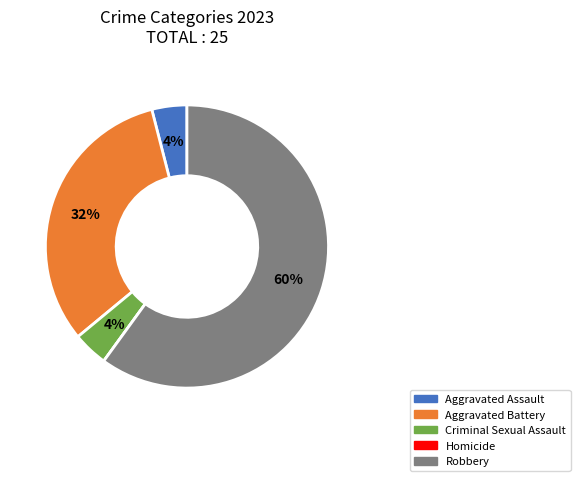

To the nearest percent, what is the difference between the largest and smallest slice percentages?

60%